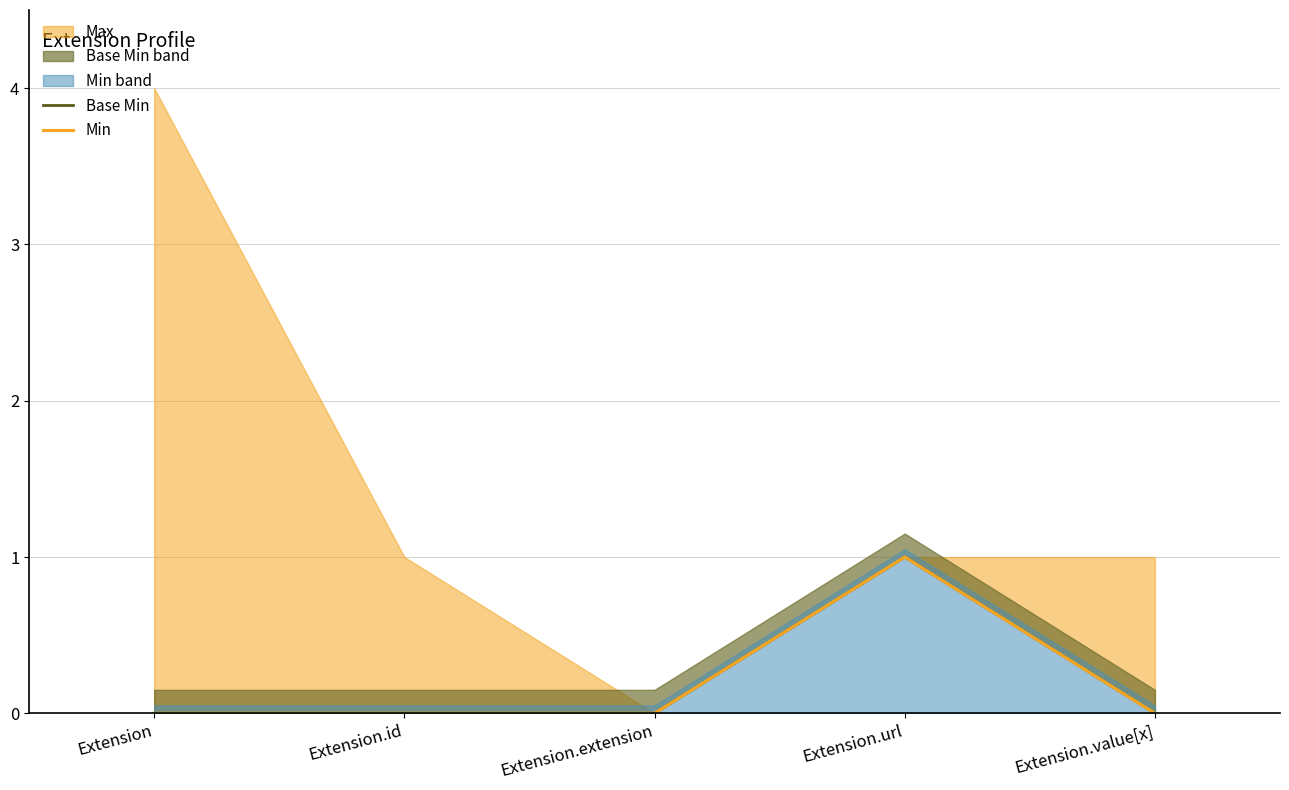

How many lines are shown in the chart?

2